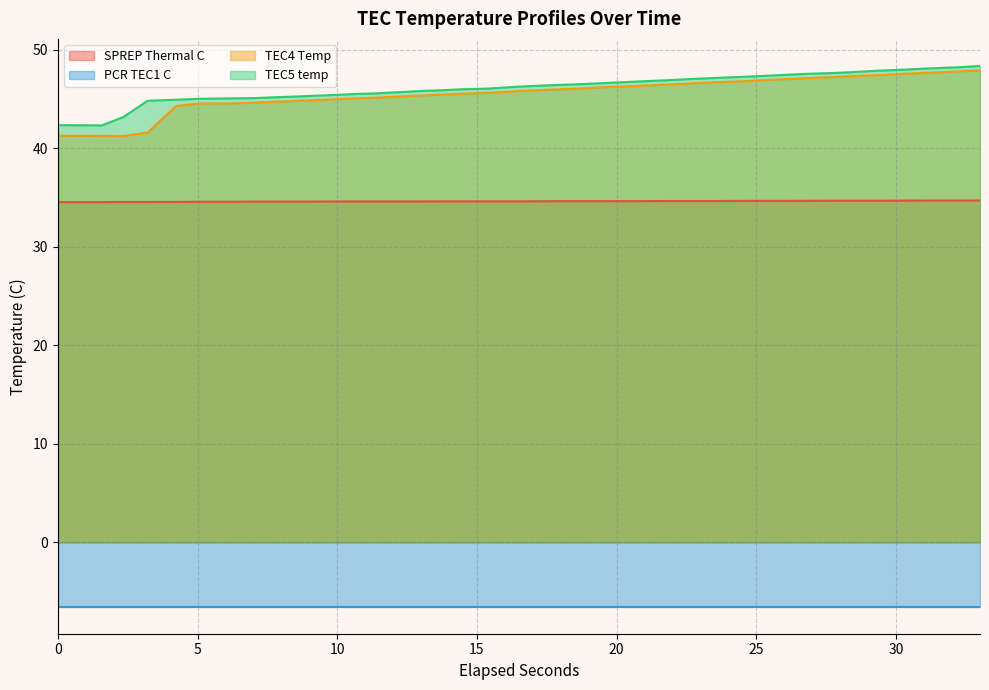

What is the maximum value for TEC5 temp?

48.3